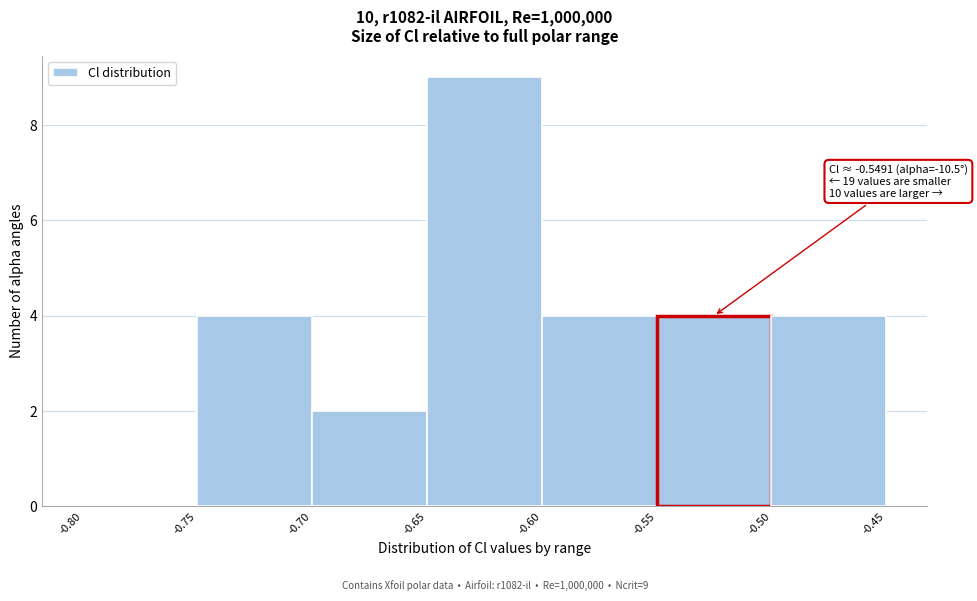

Over which range of the x-axis is the bar tallest?

-0.65 to -0.60